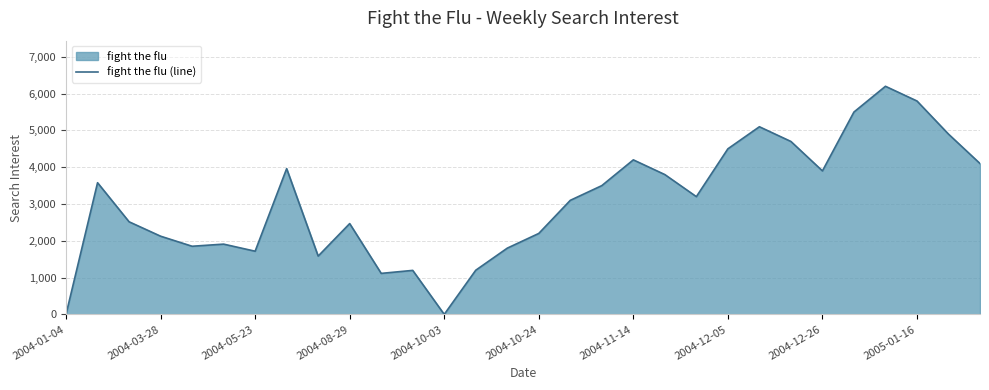

Reading left to right, extract all data points from this chart.

0.0	3578.7	2516.9	2125.2	1851.7	1909.4	1716.8	3961.5	1584.3	2467.9	1114.1	1195.7	0.0	1200.0	1800.0	2200.0	3100.0	3500.0	4200.0	3800.0	3200.0	4500.0	5100.0	4700.0	3900.0	5500.0	6200.0	5800.0	4900.0	4100.0